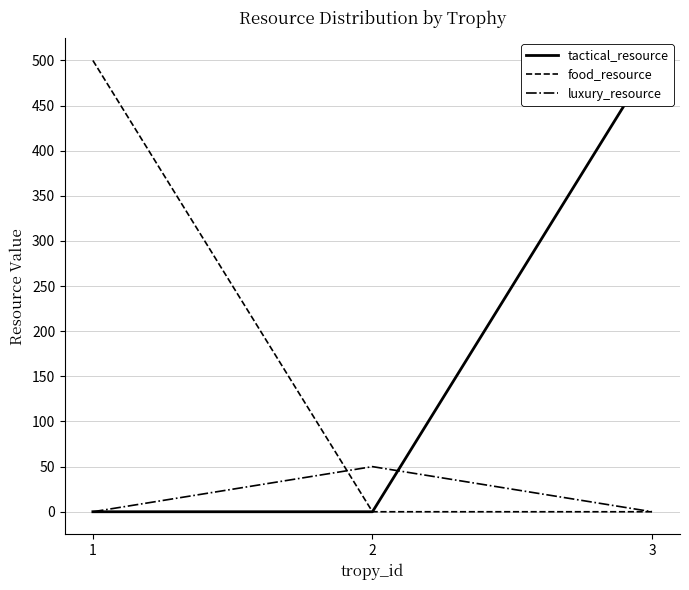

What are all the series names shown in the legend?

tactical_resource, food_resource, luxury_resource